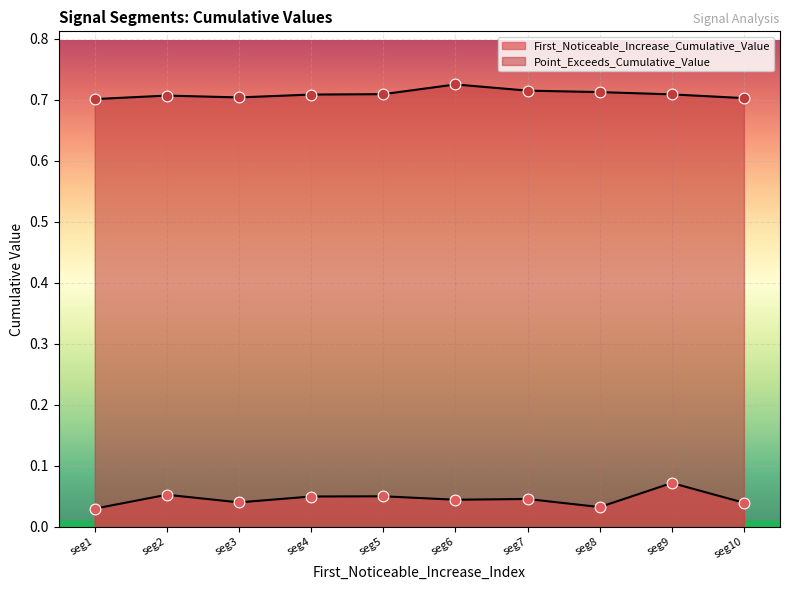

Which series contains the highest Y value?

Point_Exceeds_Cumulative_Value